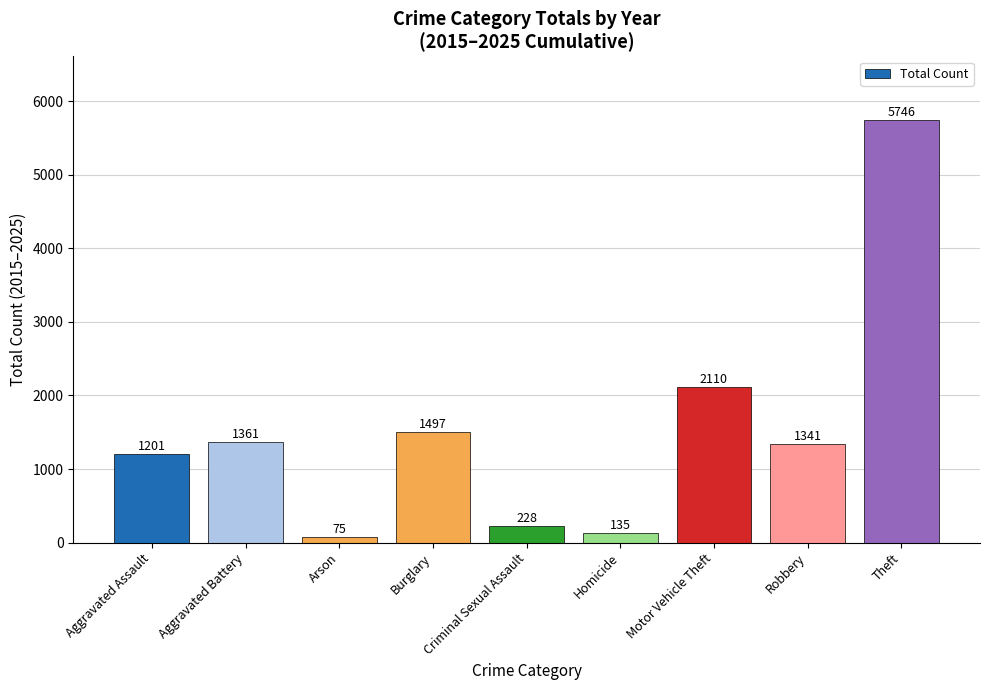

Reading left to right, extract all data points from this chart.

1201	1361	75	1497	228	135	2110	1341	5746